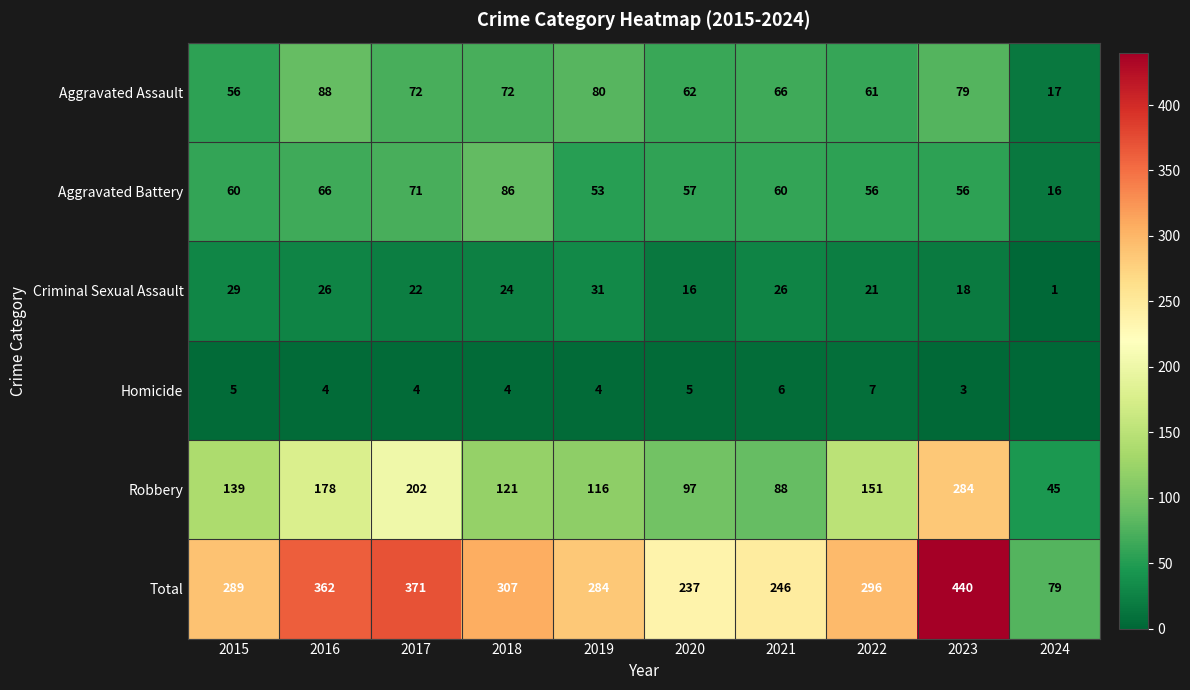

What is the sum of all Aggravated Assault values?

653